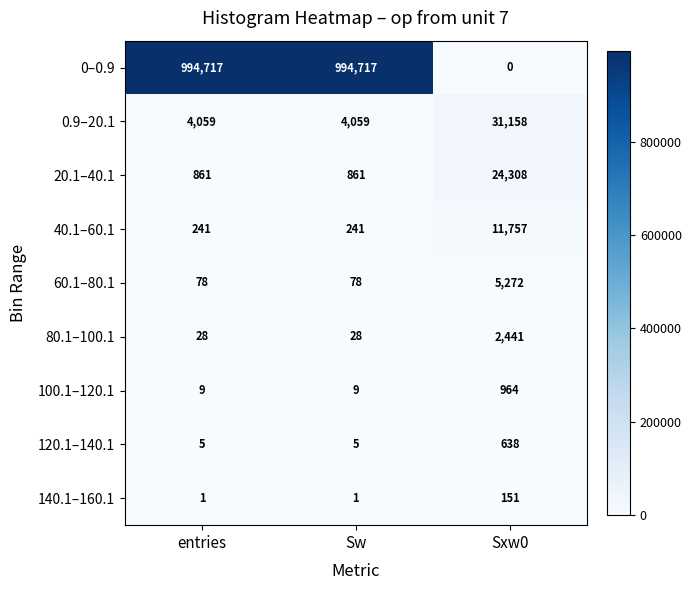

Rank the series at Sw from highest to lowest value.

0–0.9, 0.9–20.1, 20.1–40.1, 40.1–60.1, 60.1–80.1, 80.1–100.1, 100.1–120.1, 120.1–140.1, 140.1–160.1